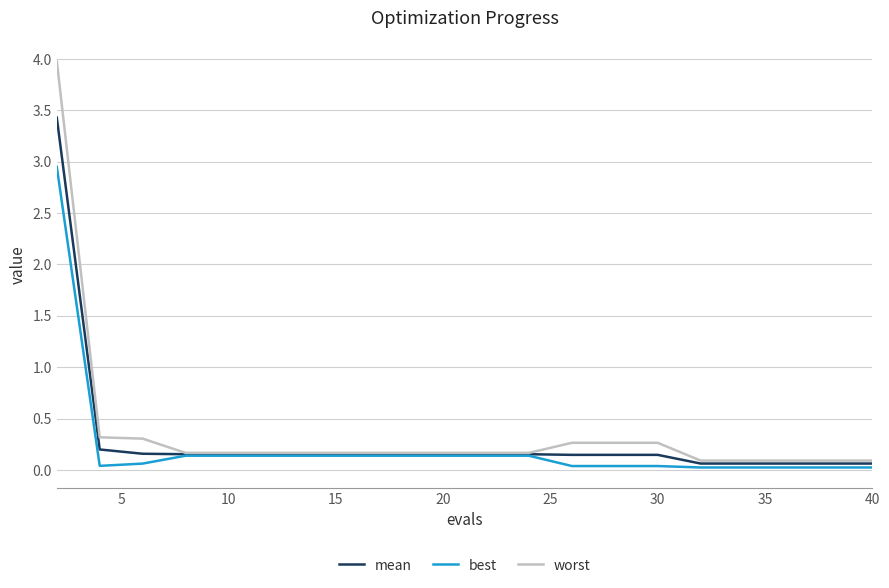

What is the maximum value shown in the chart?

4.0